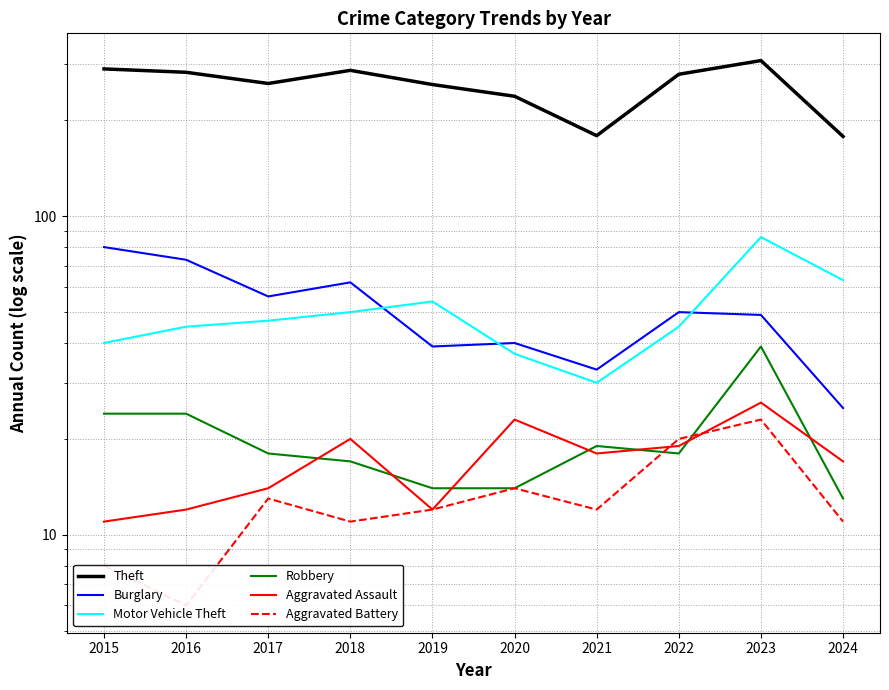

What value does the Burglary series have at 2015, to the nearest 10?

80